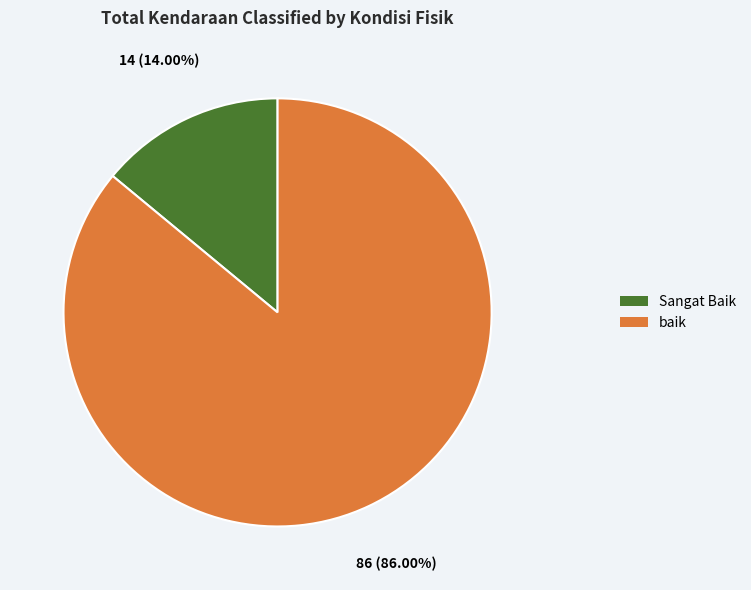

Does any single category account for the majority?

Yes